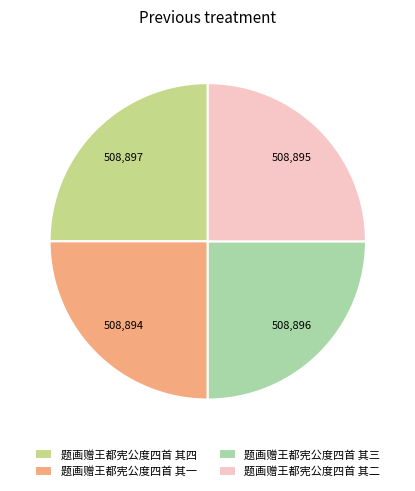

Approximately how many times larger is the value at 题画赠王都宪公度四首 其一 compared to 题画赠王都宪公度四首 其四?

1.0